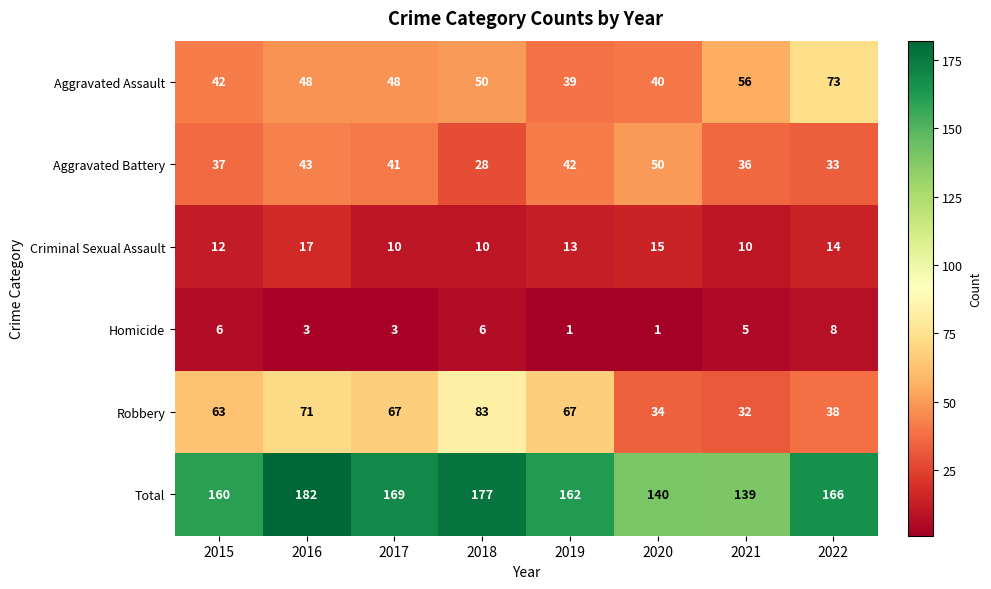

At how many categories does at least one series exceed 18?

8